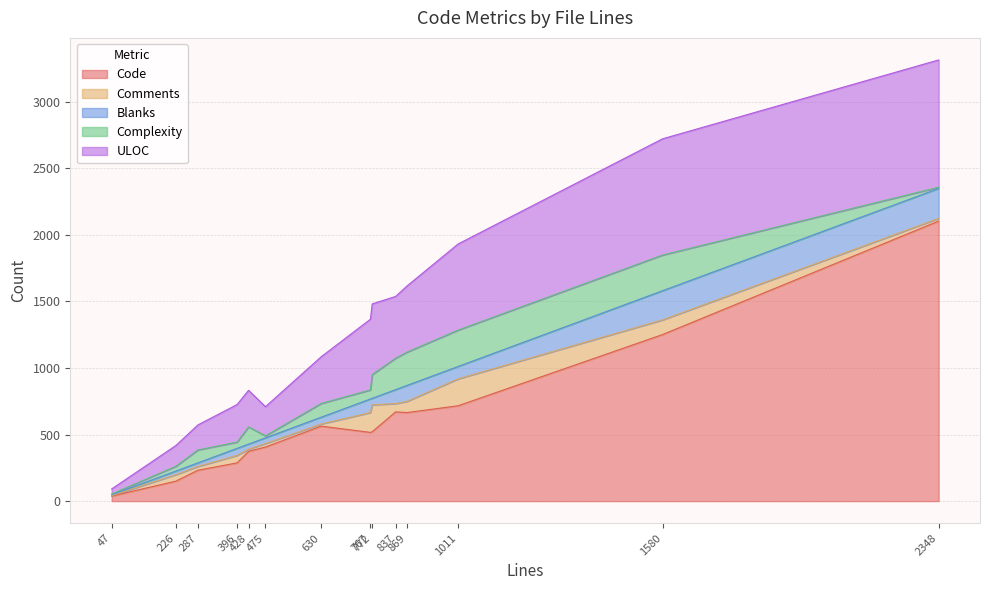

Is the value of Code at 1580 greater than the value of Blanks at 287?

Yes